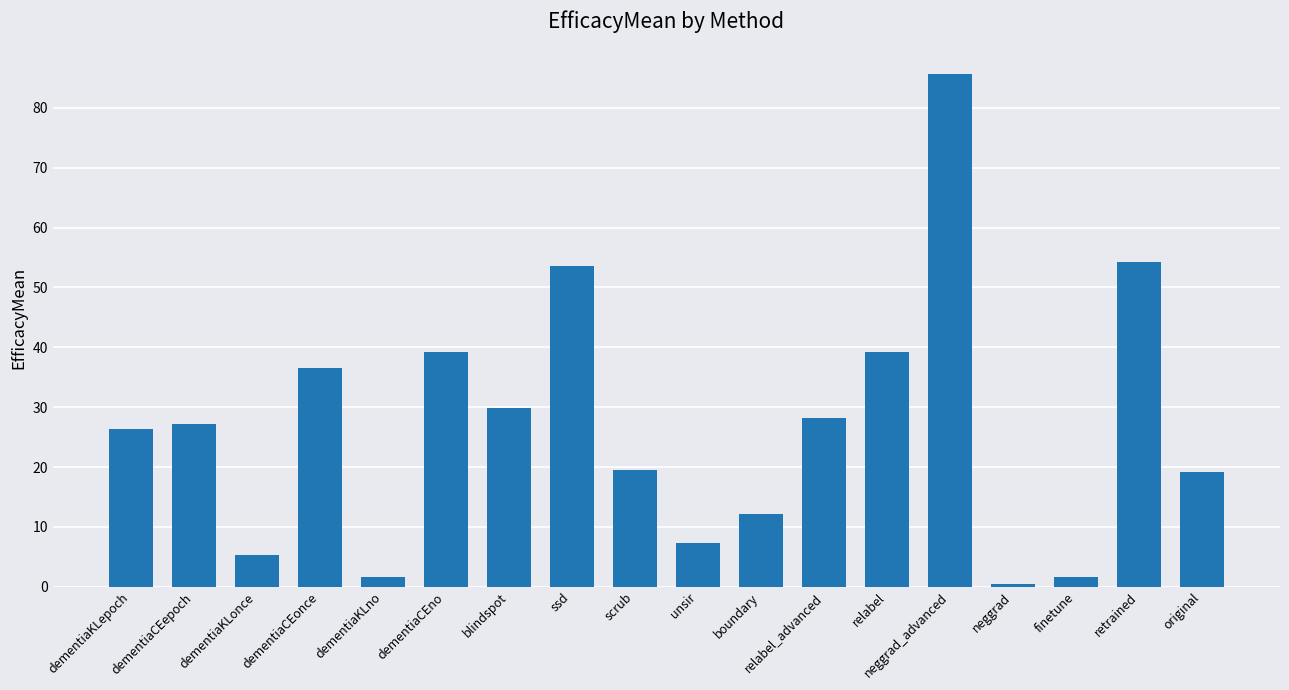

The chart shows a value of 49.6 at relabel_advanced. True or false?

False